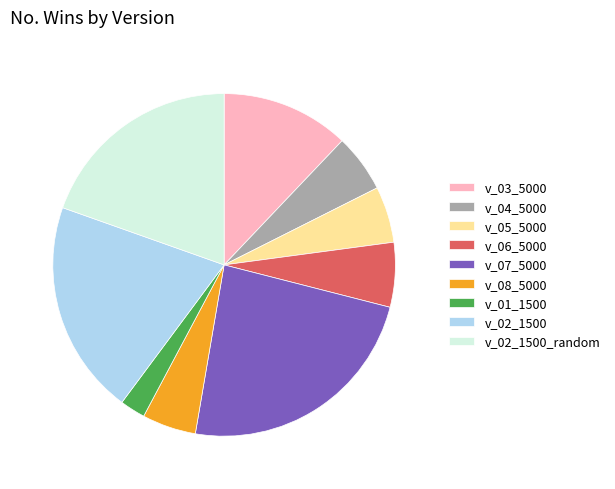

True or false: v_07_5000 accounts for 14% of the total.

False